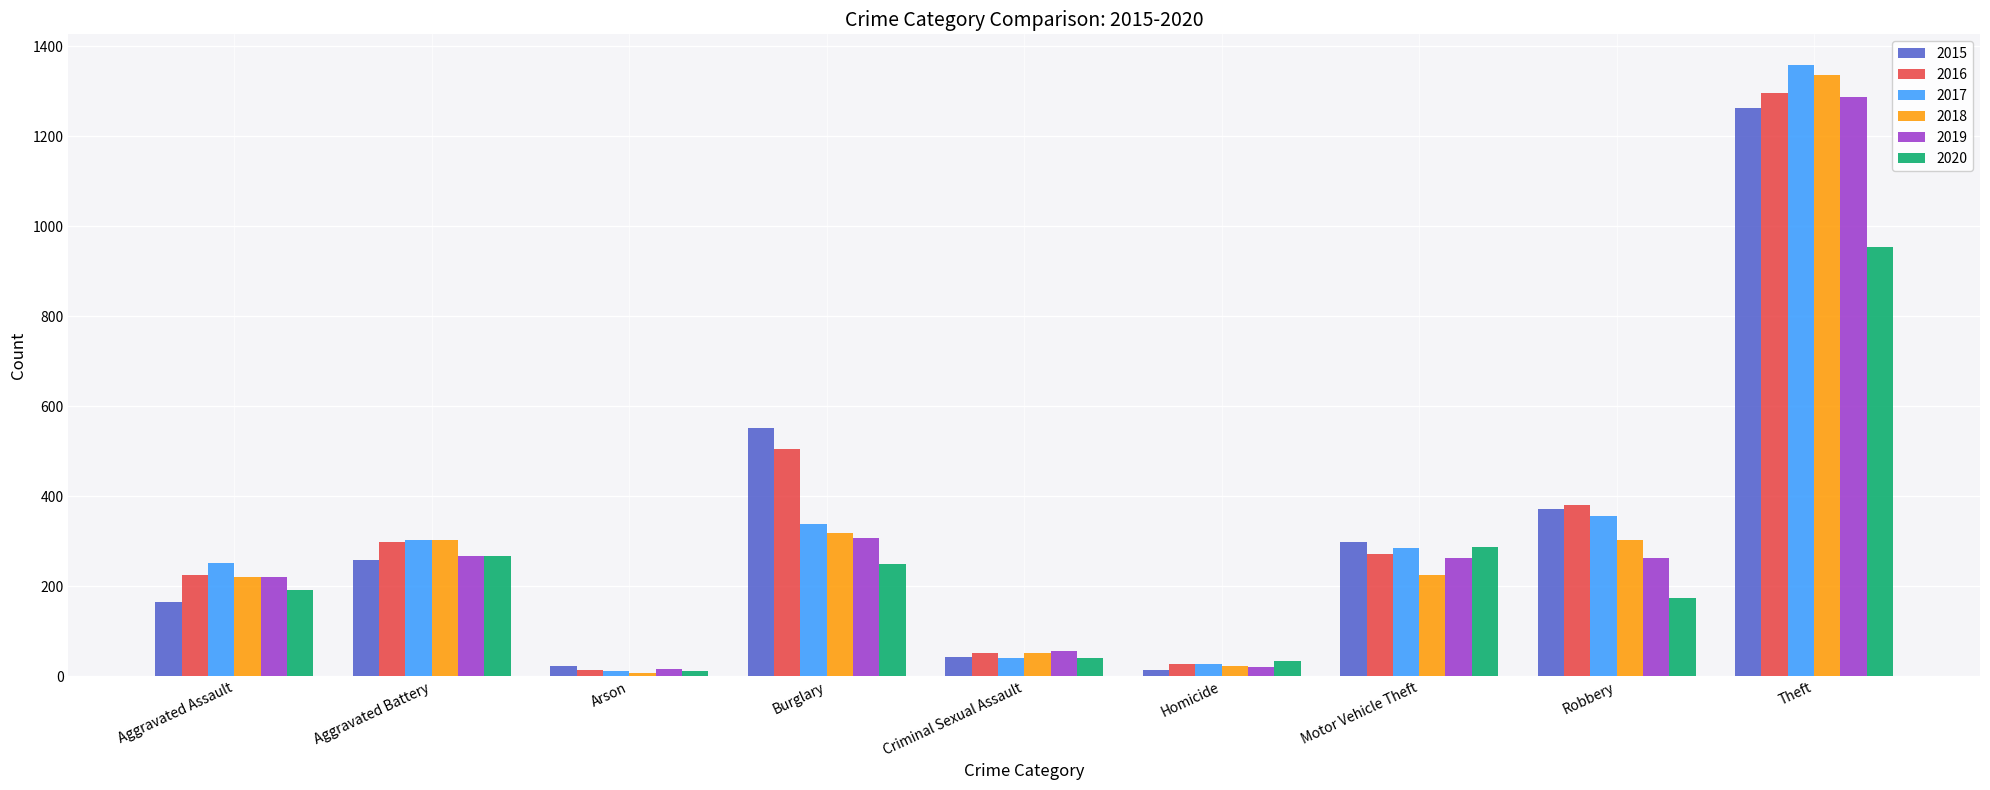

At how many categories does at least one series exceed 627?

1